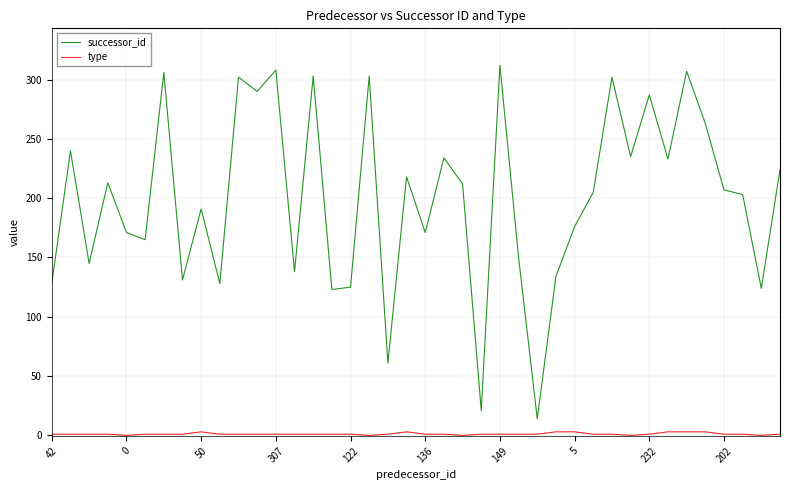

What are all the series names shown in the legend?

successor_id, type